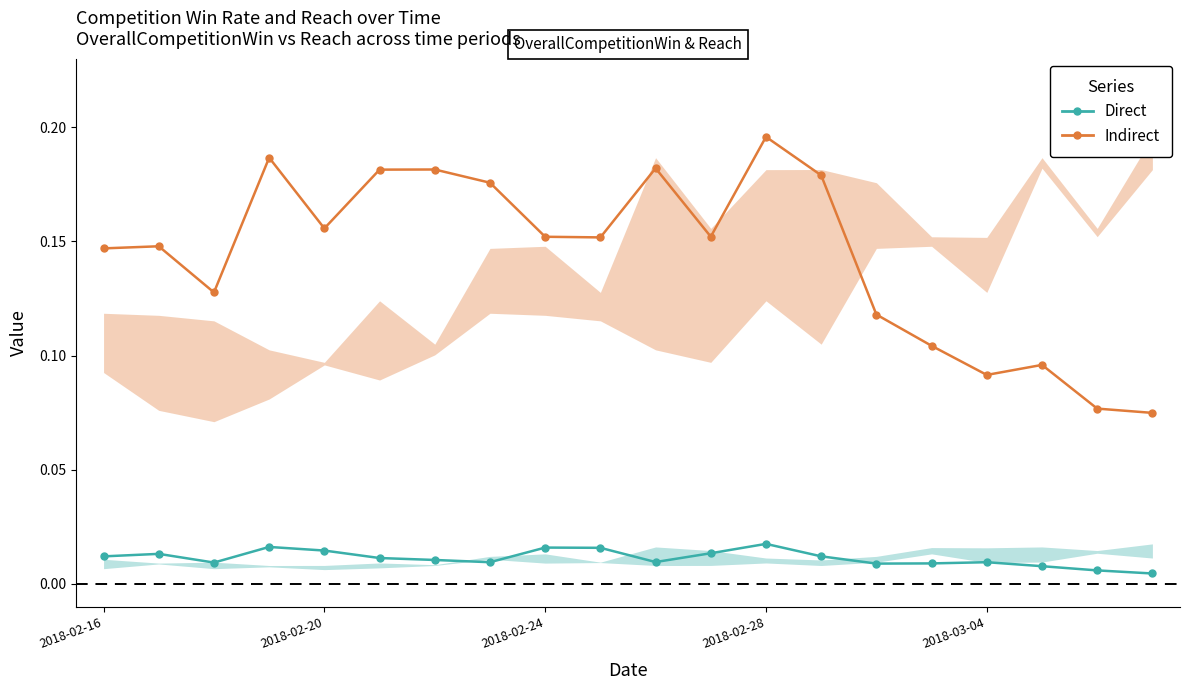

At which category is the sum across all series the highest?

2018-02-28